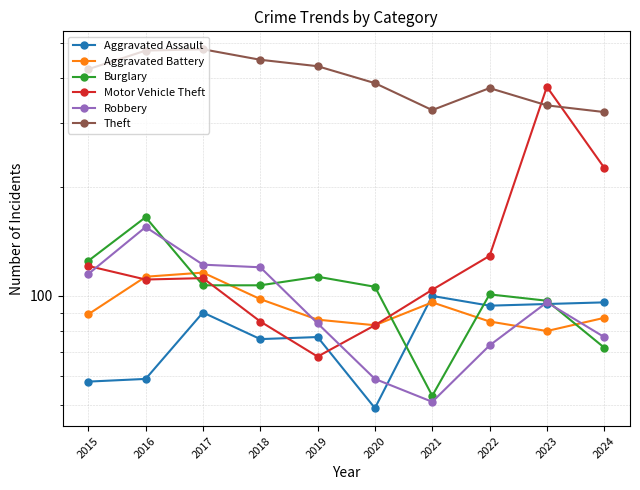

At how many categories does at least one series exceed 340?

8